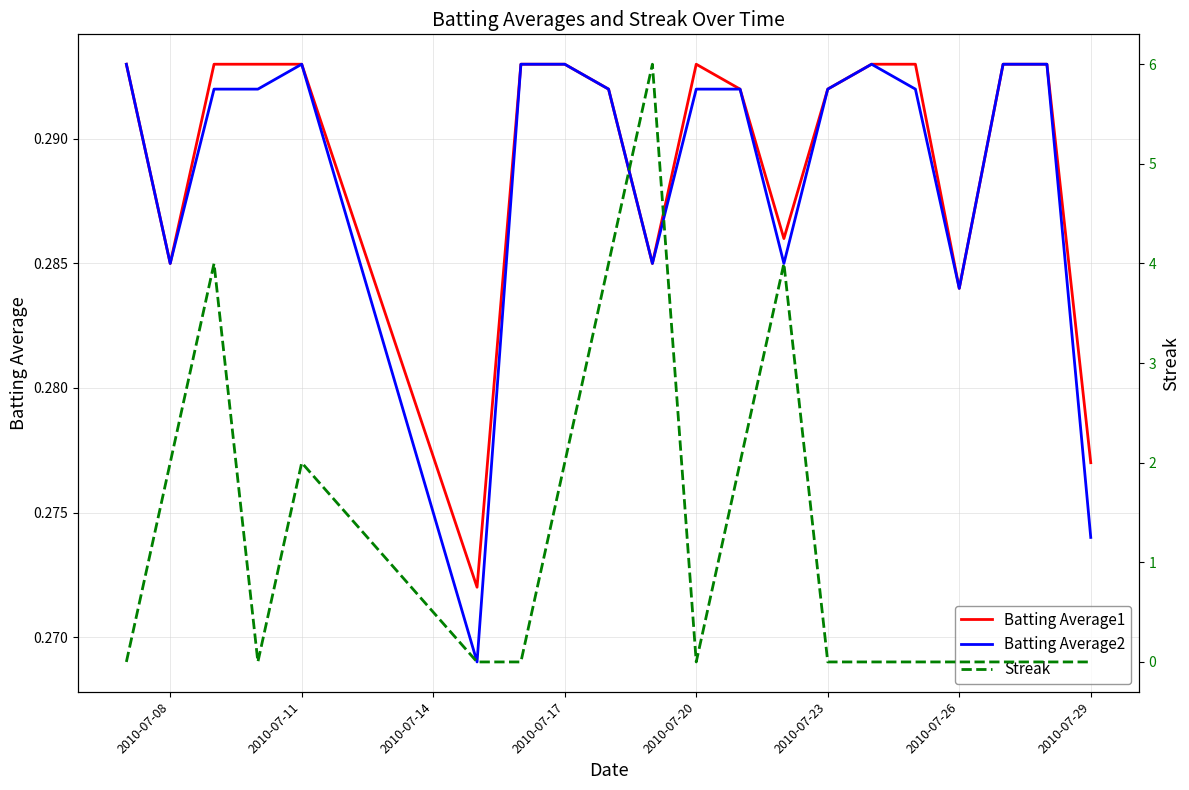

True or false: Batting Average2 has a value of 0.4 at 2010-07-17.

False